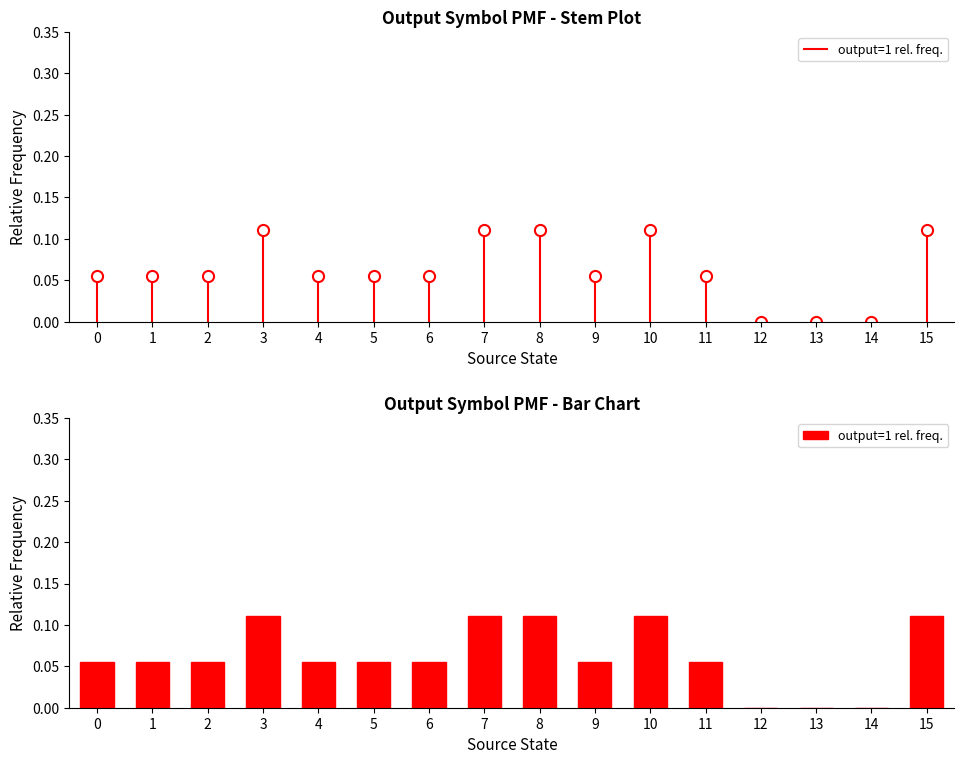

What is the change in value from 12 to 15?

+0.1